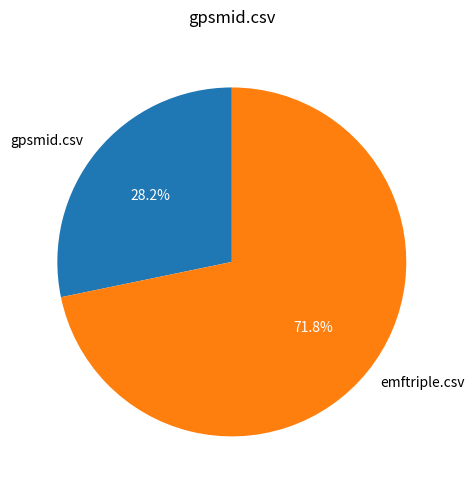

Is it true that gpsmid.csv is 28% of the pie?

True